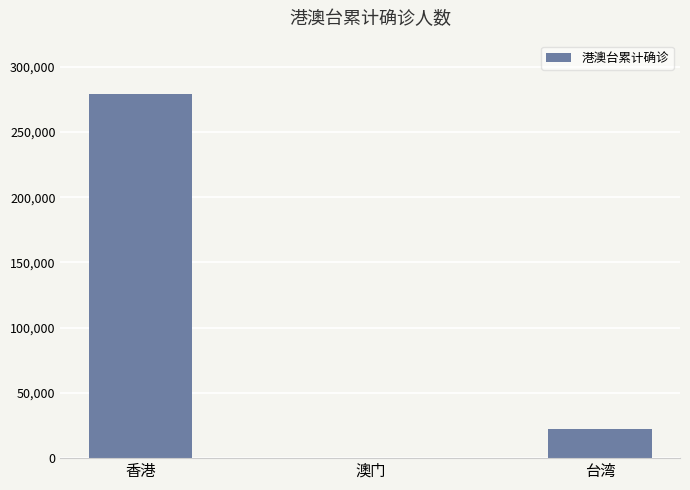

Reading left to right, what are all the values shown in this chart?

279243	82	22091